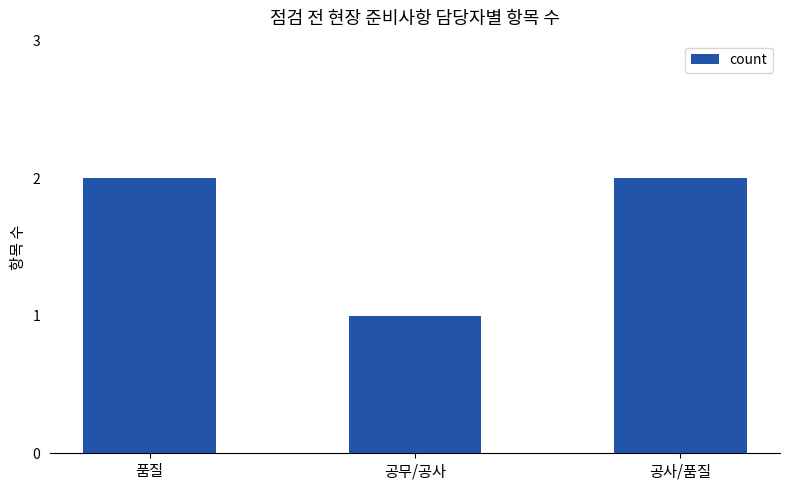

What is the label of the 3rd bar from the right?

품질